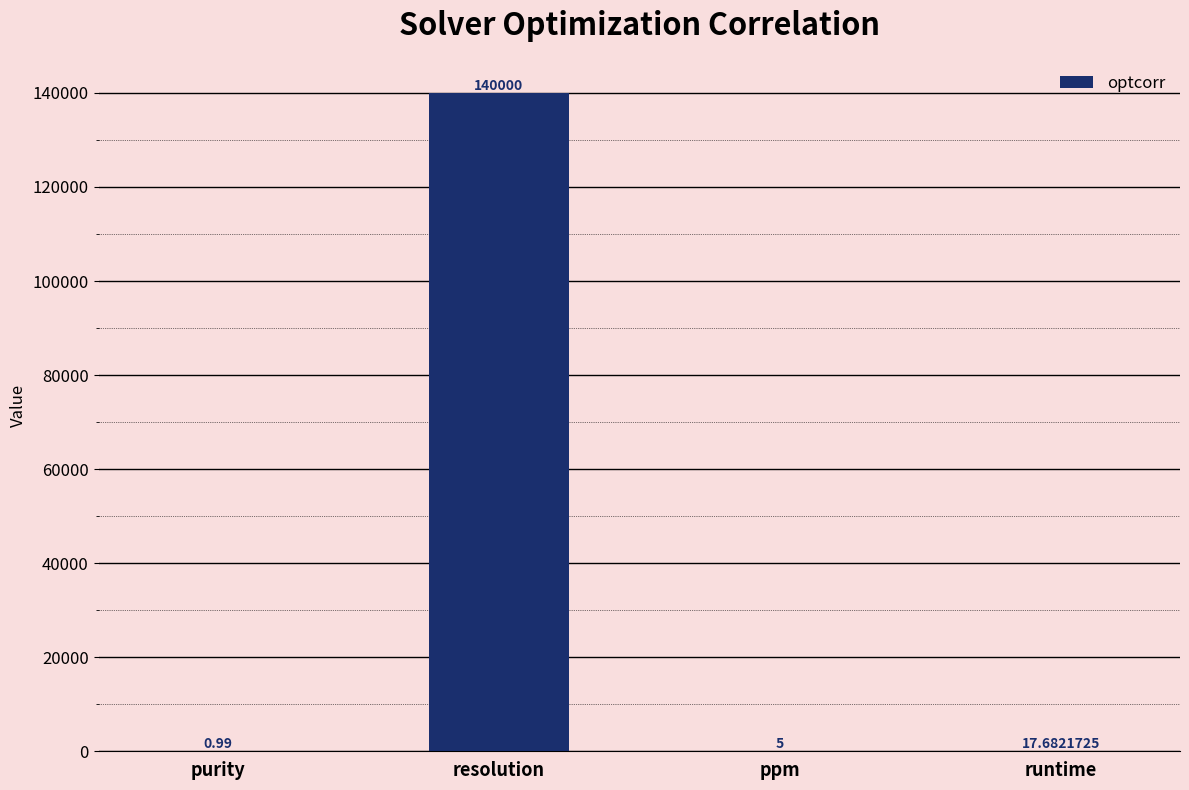

Where does the data first go above 17?

resolution